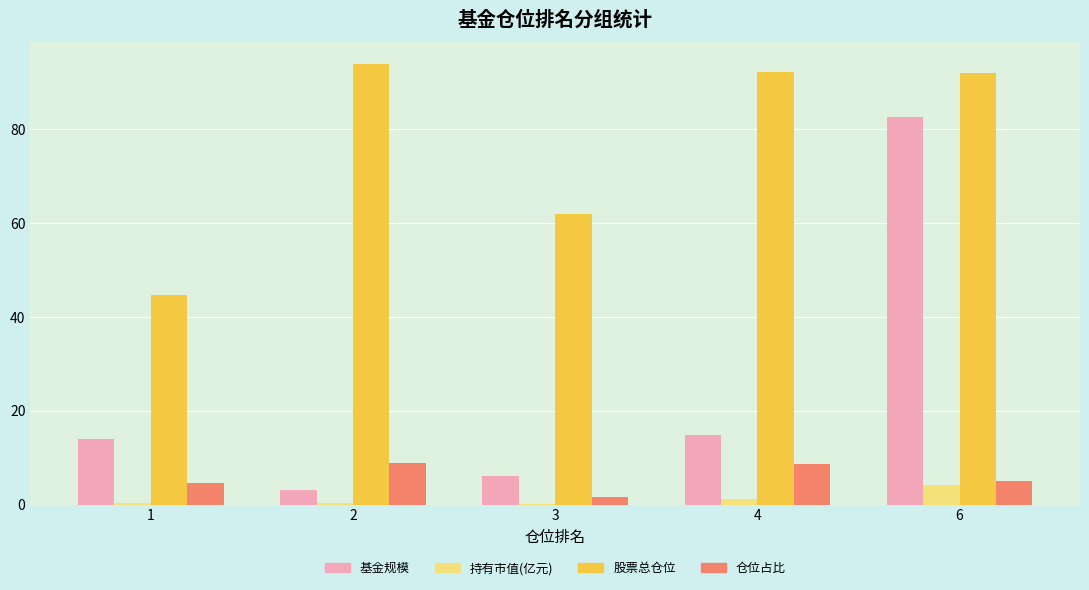

What is the maximum value shown in the chart?

93.9